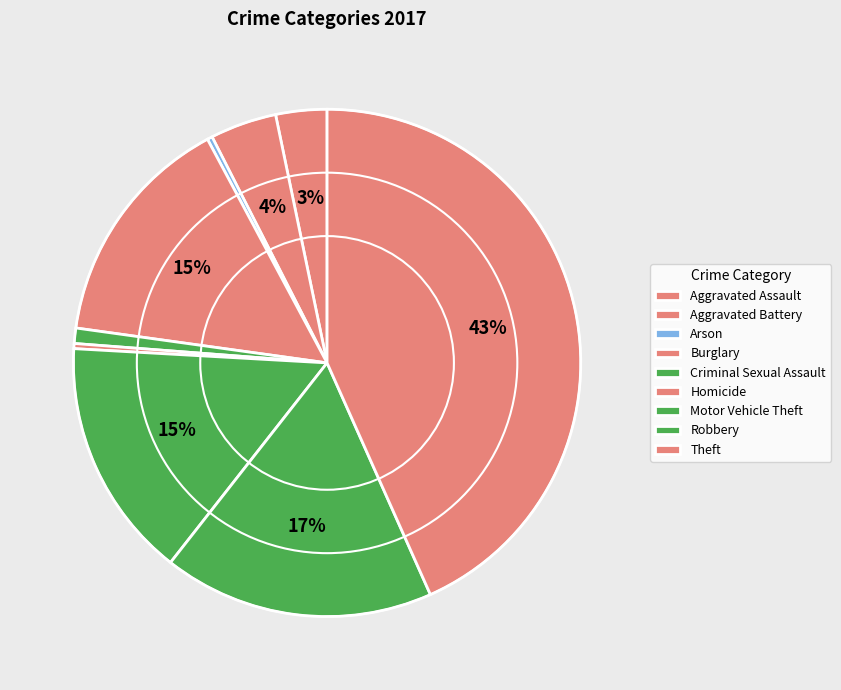

Does Aggravated Battery represent more than half of the total?

No